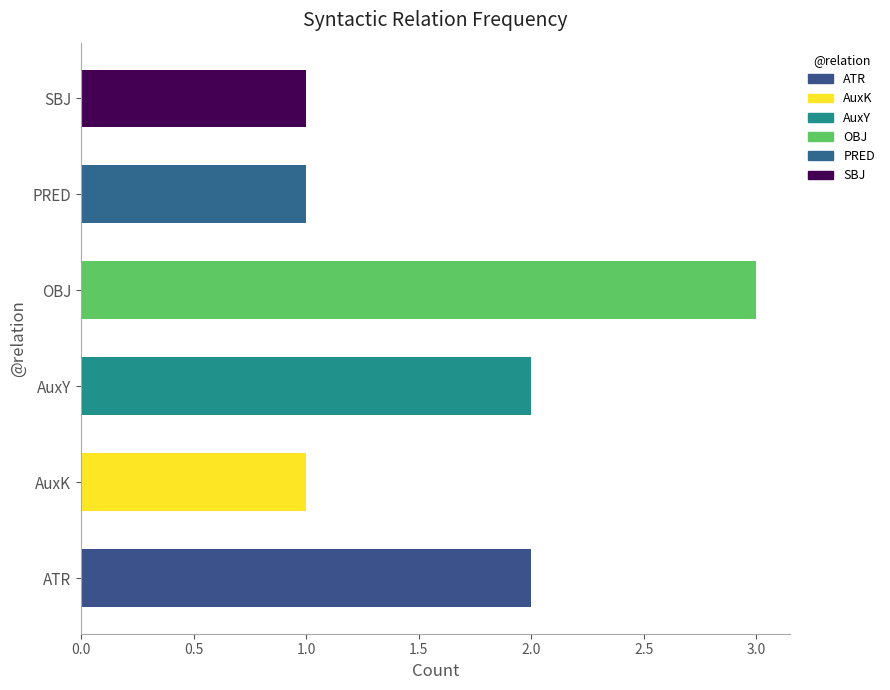

Which has a higher value, OBJ or OBJ?

OBJ